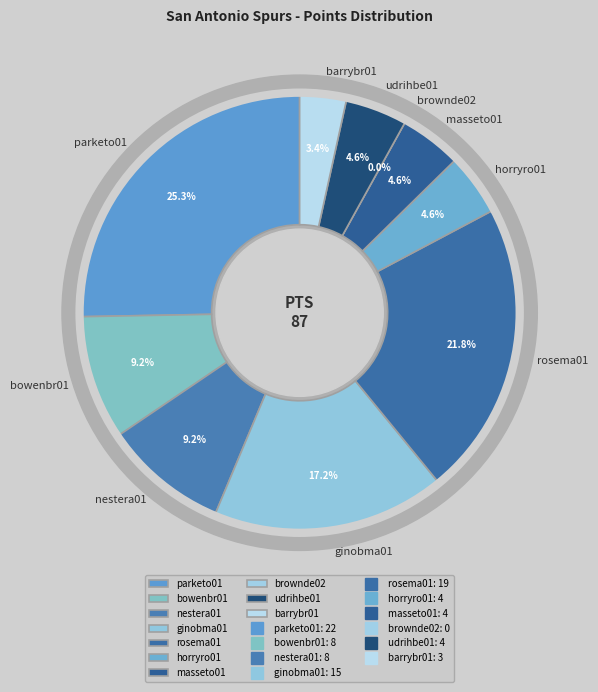

Is masseto01 the majority of the pie?

No